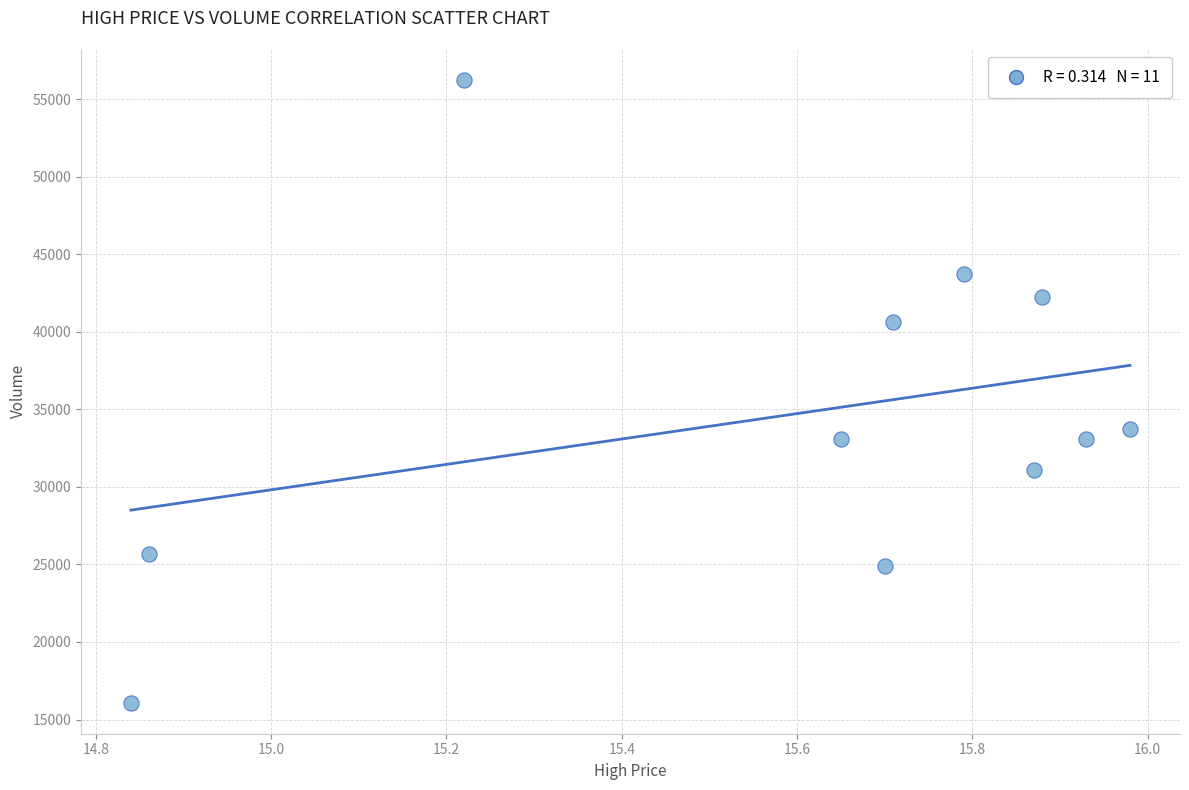

What Y value in the scatter plot is closest to 36155?

33743.1